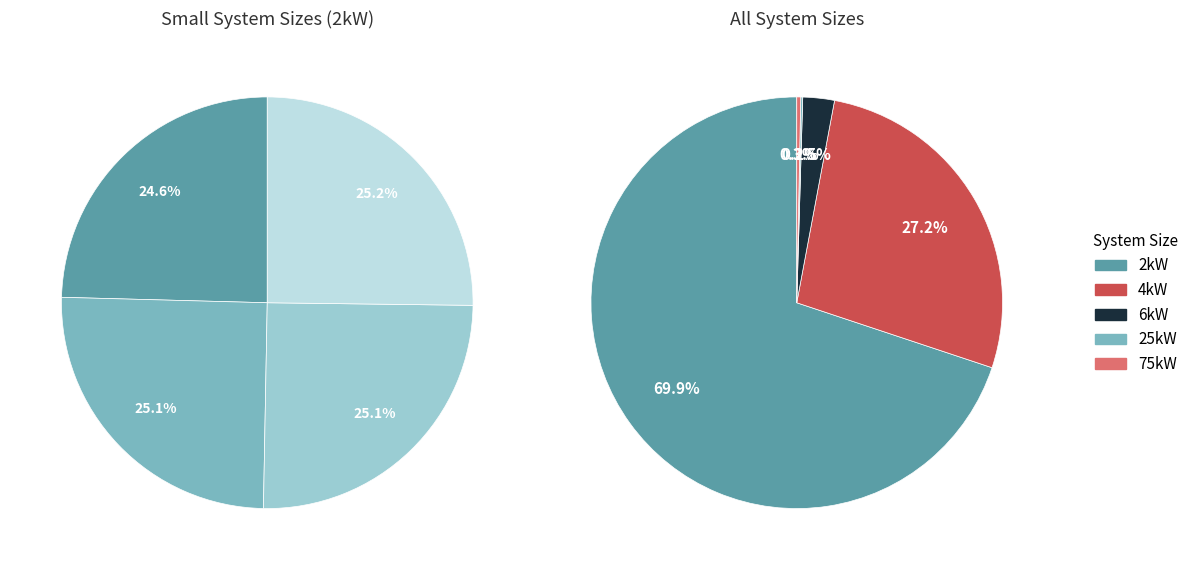

What is the change in value from 6kW to 75kW?

-231